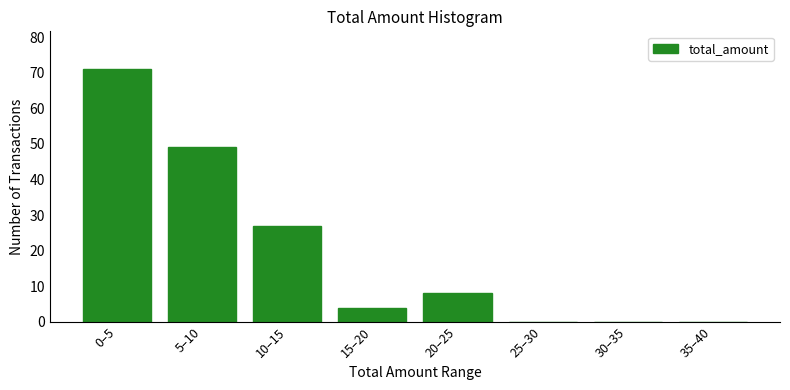

Reading left to right, extract all data points from this chart.

0–5=71	5–10=49	10–15=27	15–20=4	20–25=8	25–30=0	30–35=0	35–40=0